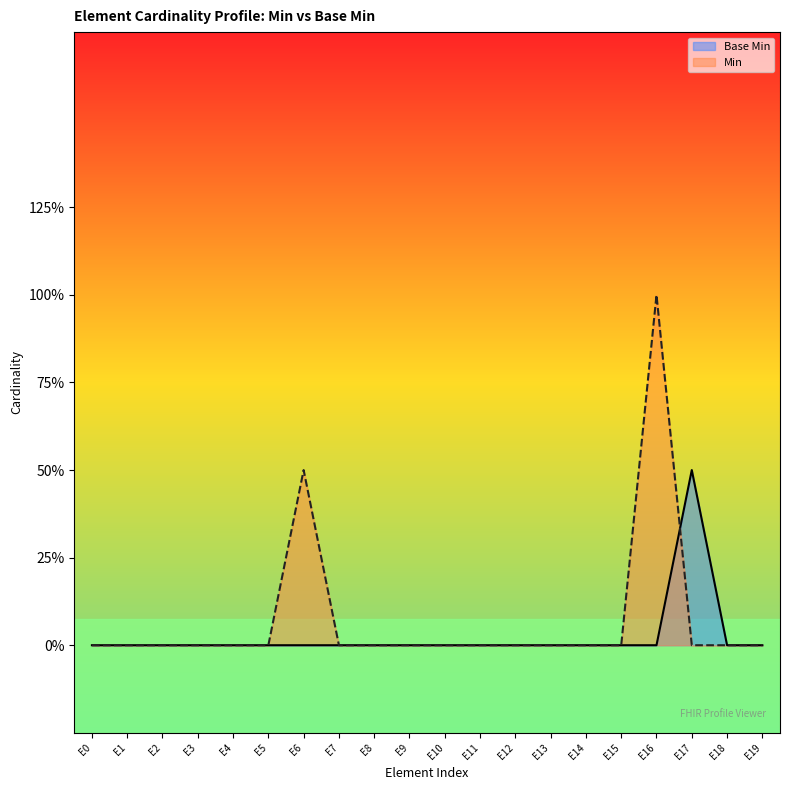

What are all the series names shown in the legend?

Base Min, Min